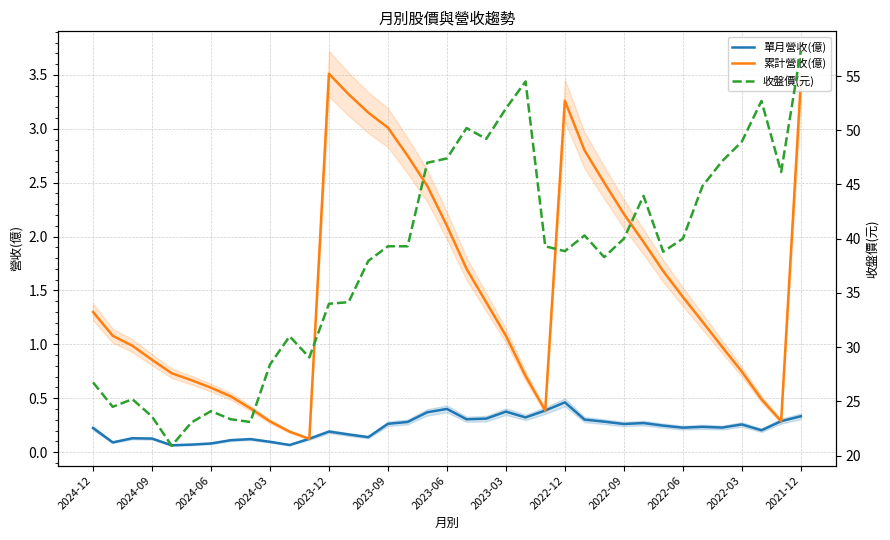

The 單月營收(億) series shows 0.2 at 2023-12. True or false?

True